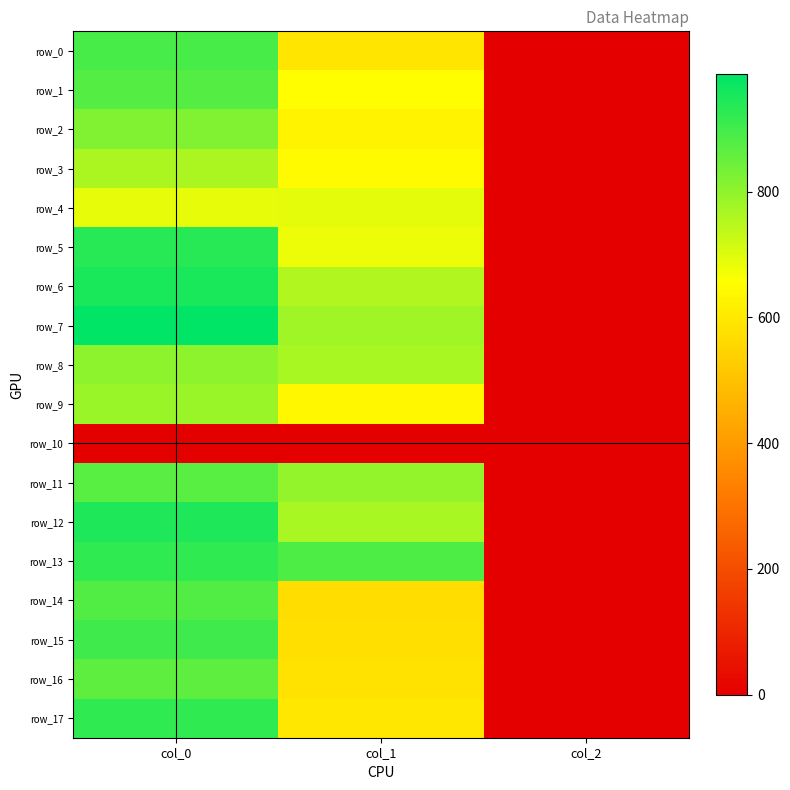

Is it true that row_9 equals 0.9 at col_2?

False